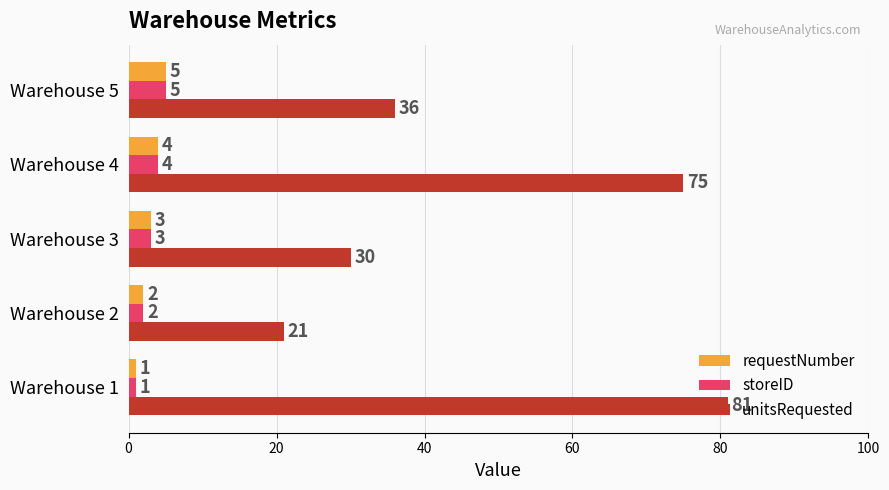

Rank the categories by storeID value from highest to lowest.

Warehouse 5, Warehouse 4, Warehouse 3, Warehouse 2, Warehouse 1